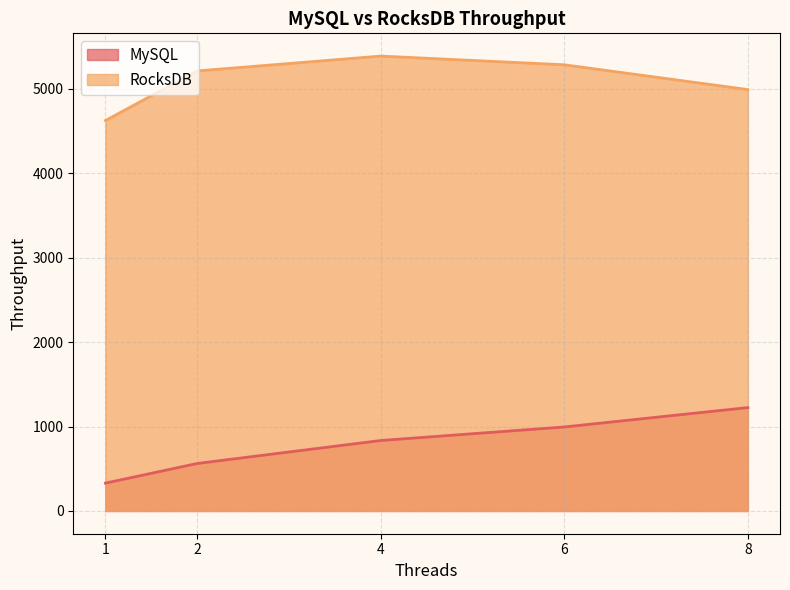

What is the difference between the second highest and minimum values in the MySQL series?

665.3